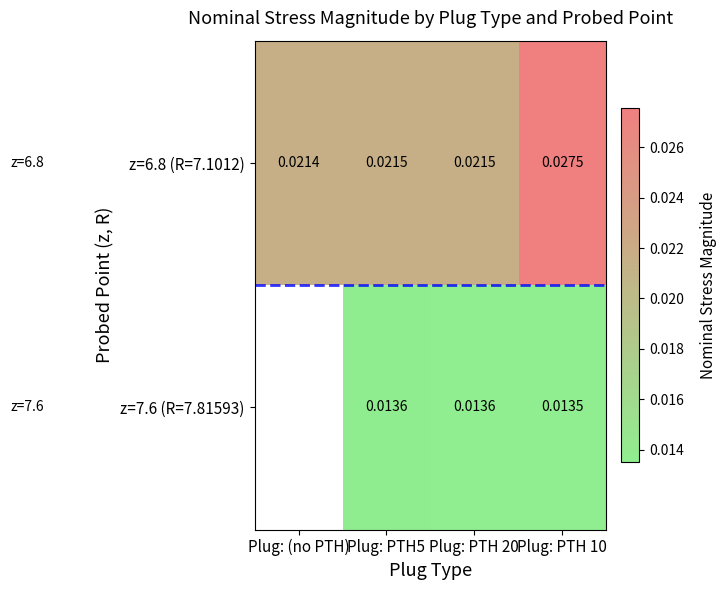

Where is z=6.8 (R=7.1012) nearest to the value 0?

Plug: (no PTH)